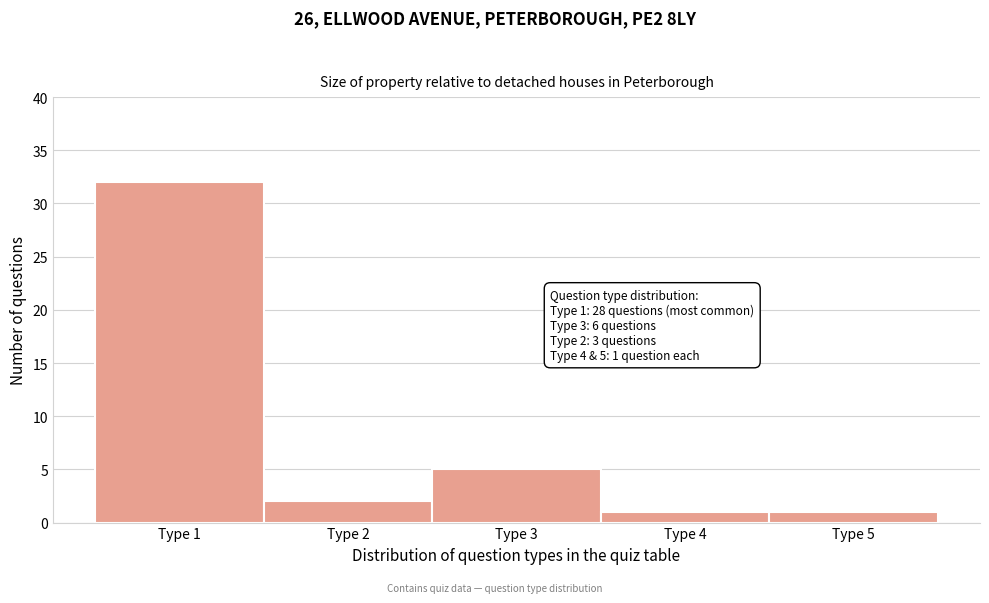

Which range on the x-axis has the tallest bar?

0.5 to 1.5